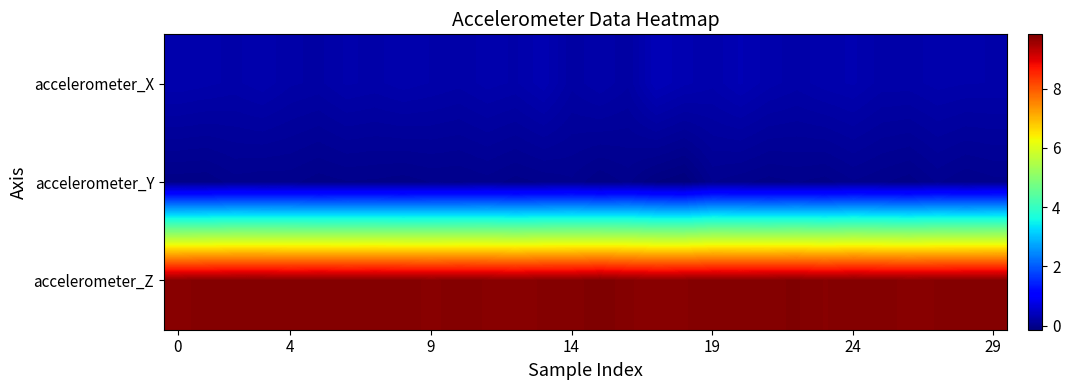

Count the number of data series in this chart.

3